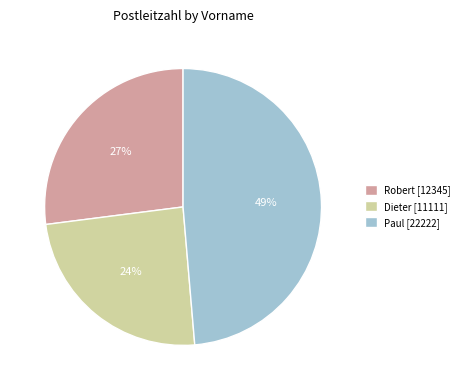

How many slices are in this pie chart?

3